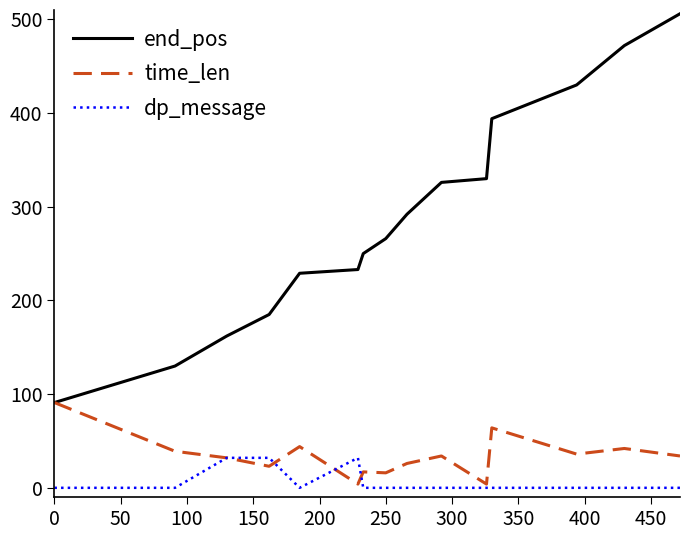

What is the sum of all end_pos values?

4296